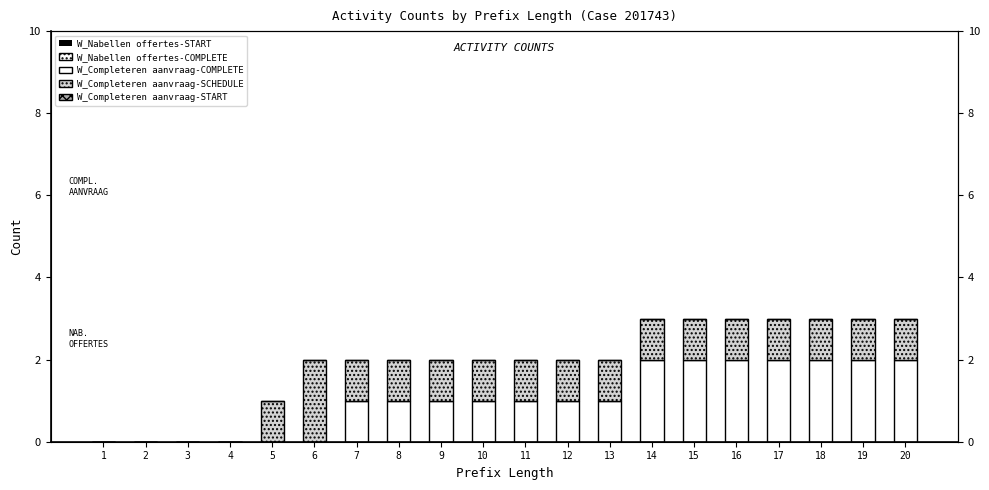

Where is W_Completeren aanvraag-START nearest to the value 0?

1